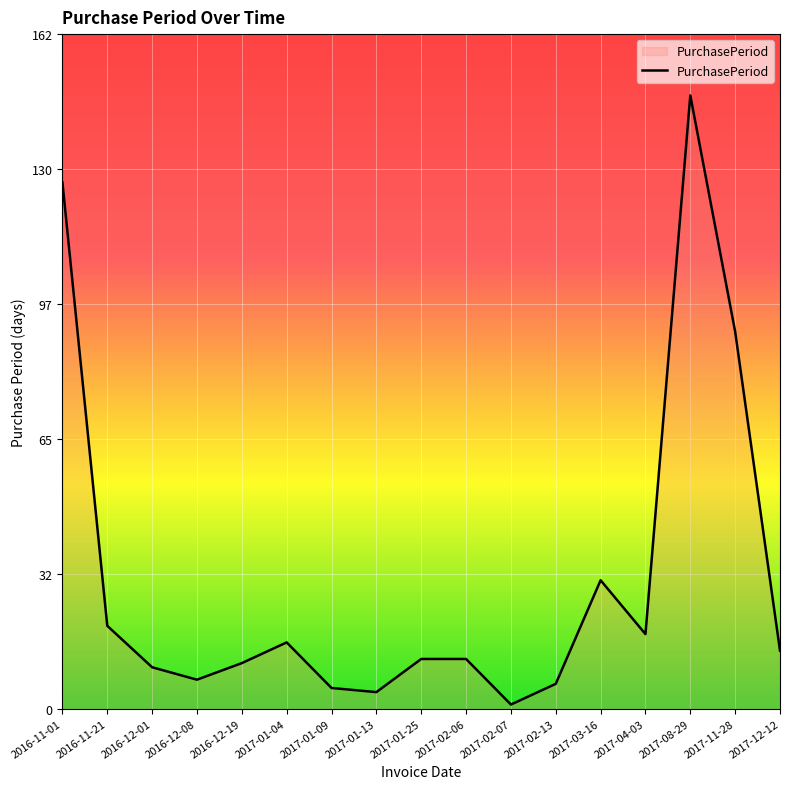

Reading right to left, what are all the values shown in this chart?

2017-12-12=14	2017-11-28=91	2017-08-29=148	2017-04-03=18	2017-03-16=31	2017-02-13=6	2017-02-07=1	2017-02-06=12	2017-01-25=12	2017-01-13=4	2017-01-09=5	2017-01-04=16	2016-12-19=11	2016-12-08=7	2016-12-01=10	2016-11-21=20	2016-11-01=127